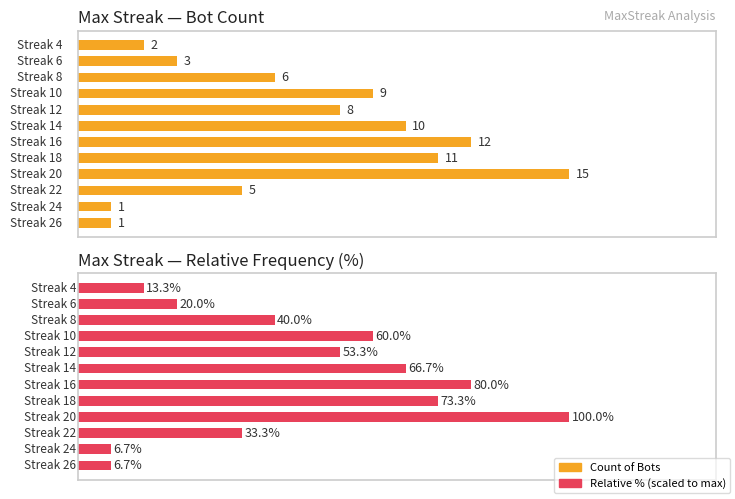

Is it true that Count of Bots equals 11.2 at 7?

False